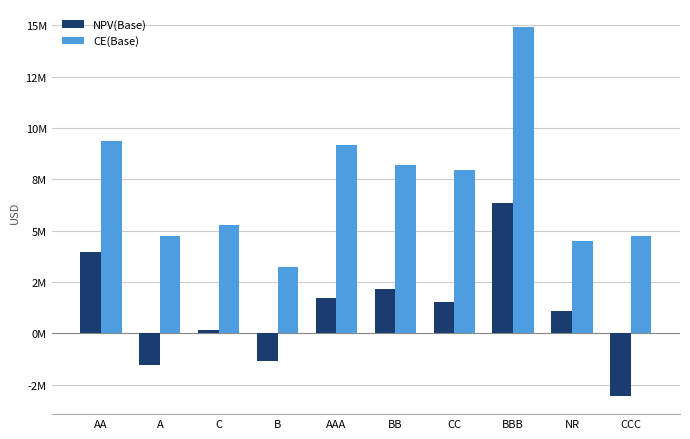

What is the difference between the maximum and minimum values in the NPV(Base) series?

9388997.0